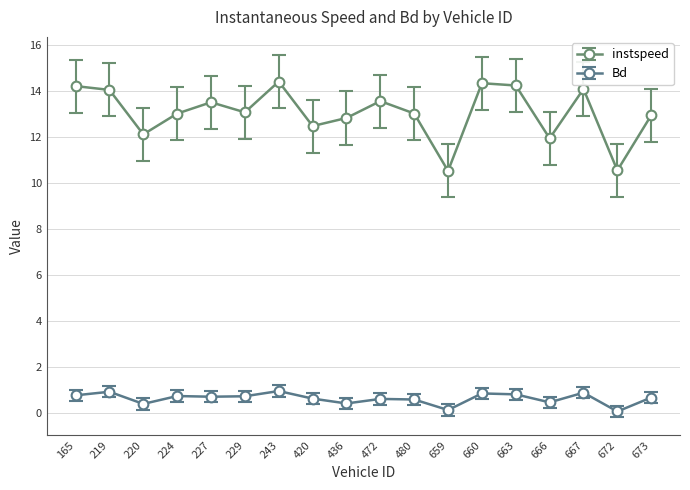

How many lines are shown in the chart?

2